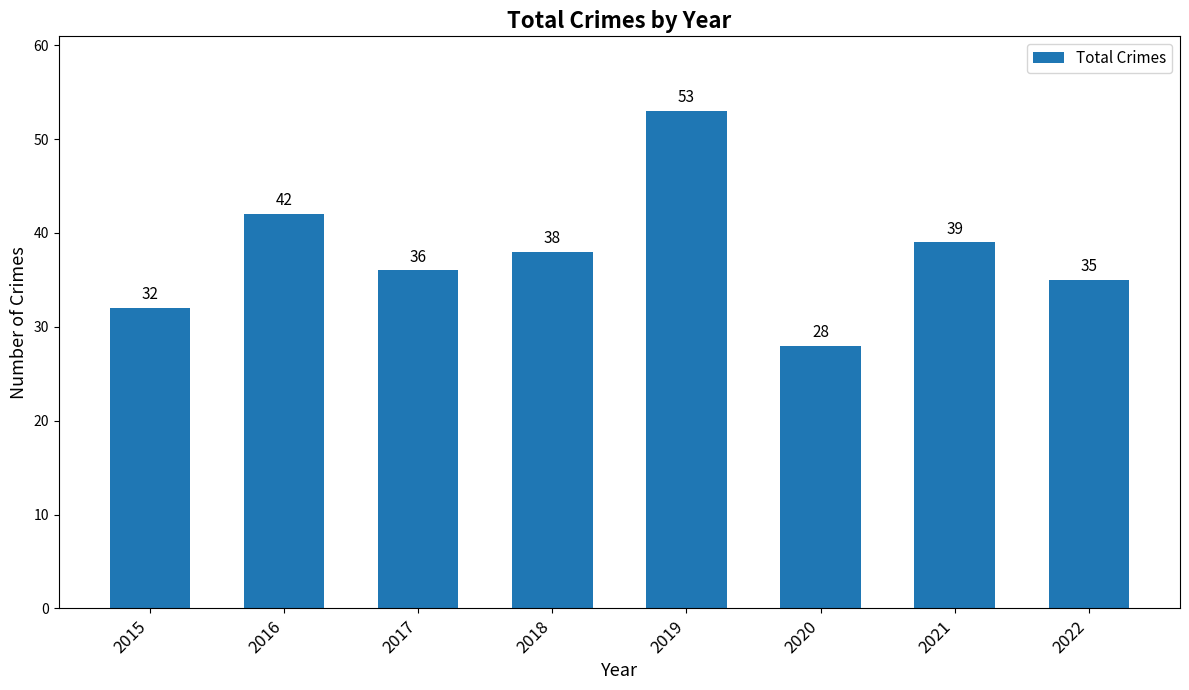

Rank the categories by value from lowest to highest.

2020, 2015, 2022, 2017, 2018, 2021, 2016, 2019